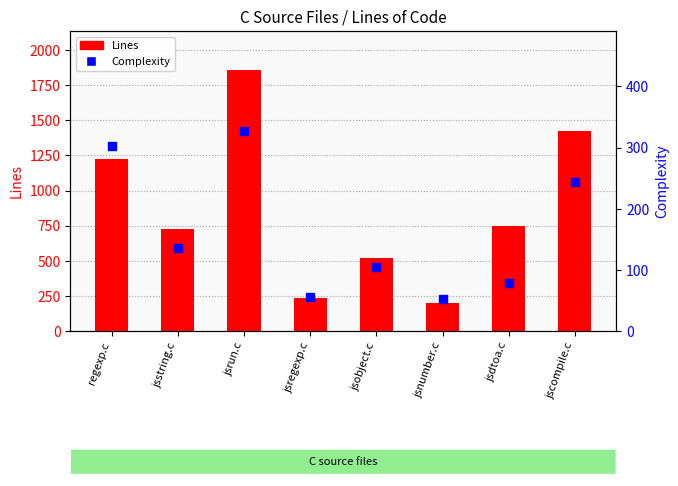

What is the sum of the Lines values at jsstring.c and regexp.c?

1946